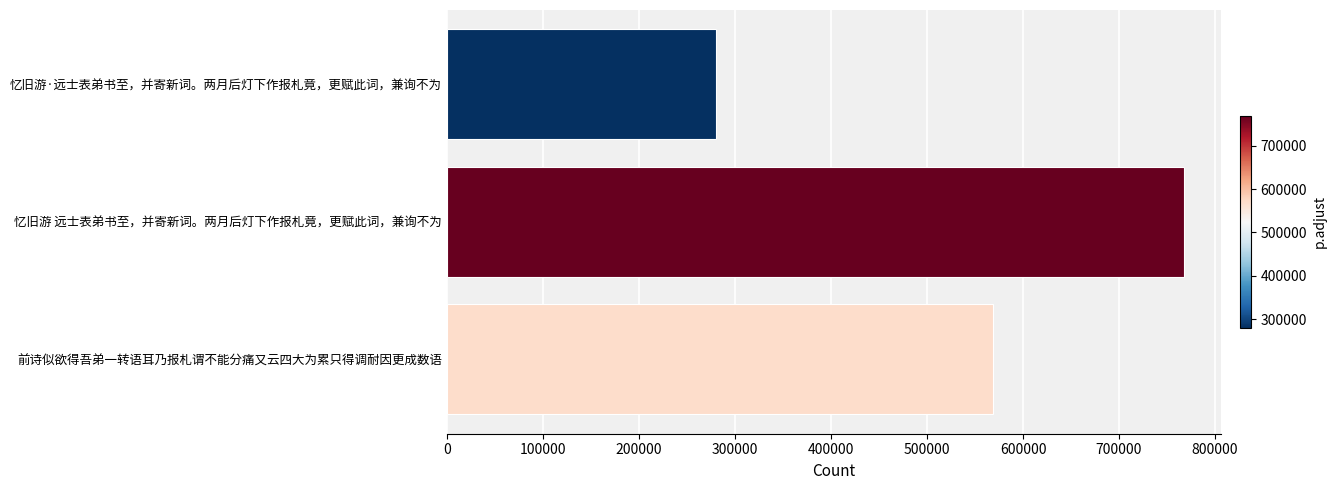

Approximately how many times larger is the value at 前诗似欲得吾弟一转语耳乃报札谓不能分痛又云四大为累只得调耐因更成数语 compared to 忆旧游 远士表弟书至，并寄新词。两月后灯下作报札竟，更赋此词，兼询不为?

0.7